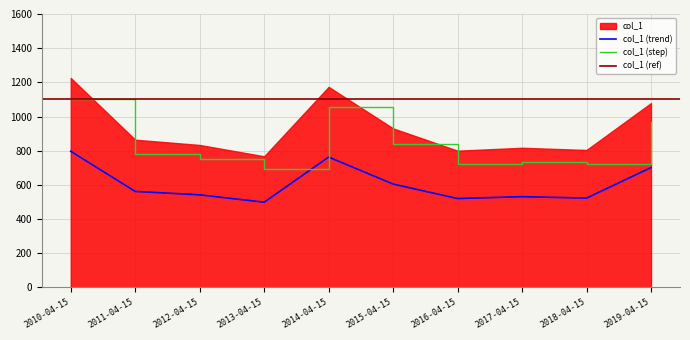

What is the label of the 3rd point from the right?

2017-04-15